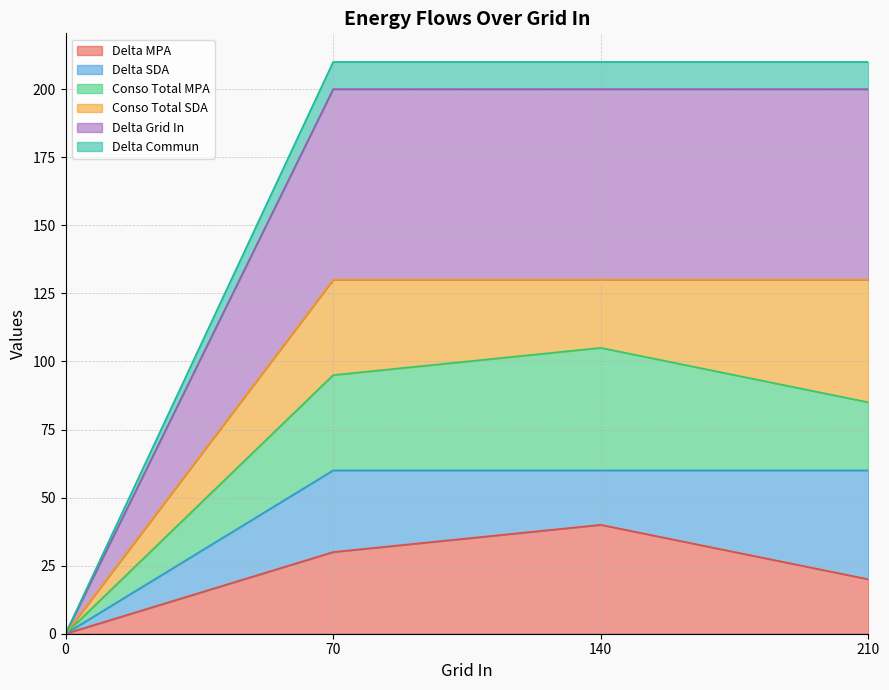

True or false: Delta MPA has a value of 10 at 140.

False